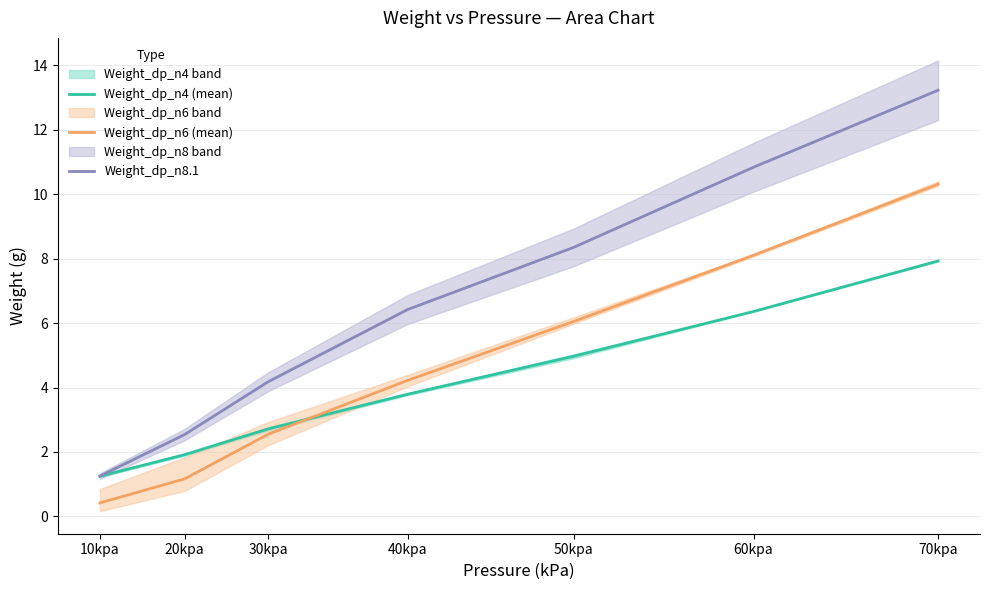

What is the difference between the Weight_dp_n8.1 values at 50kpa and 40kpa?

1.9